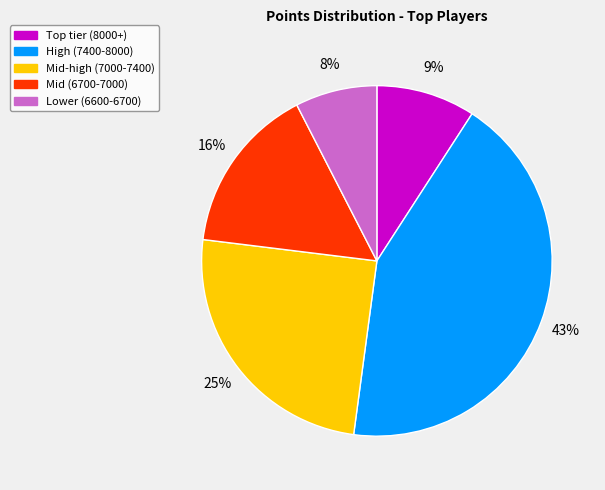

Count the number of slices in the pie.

5